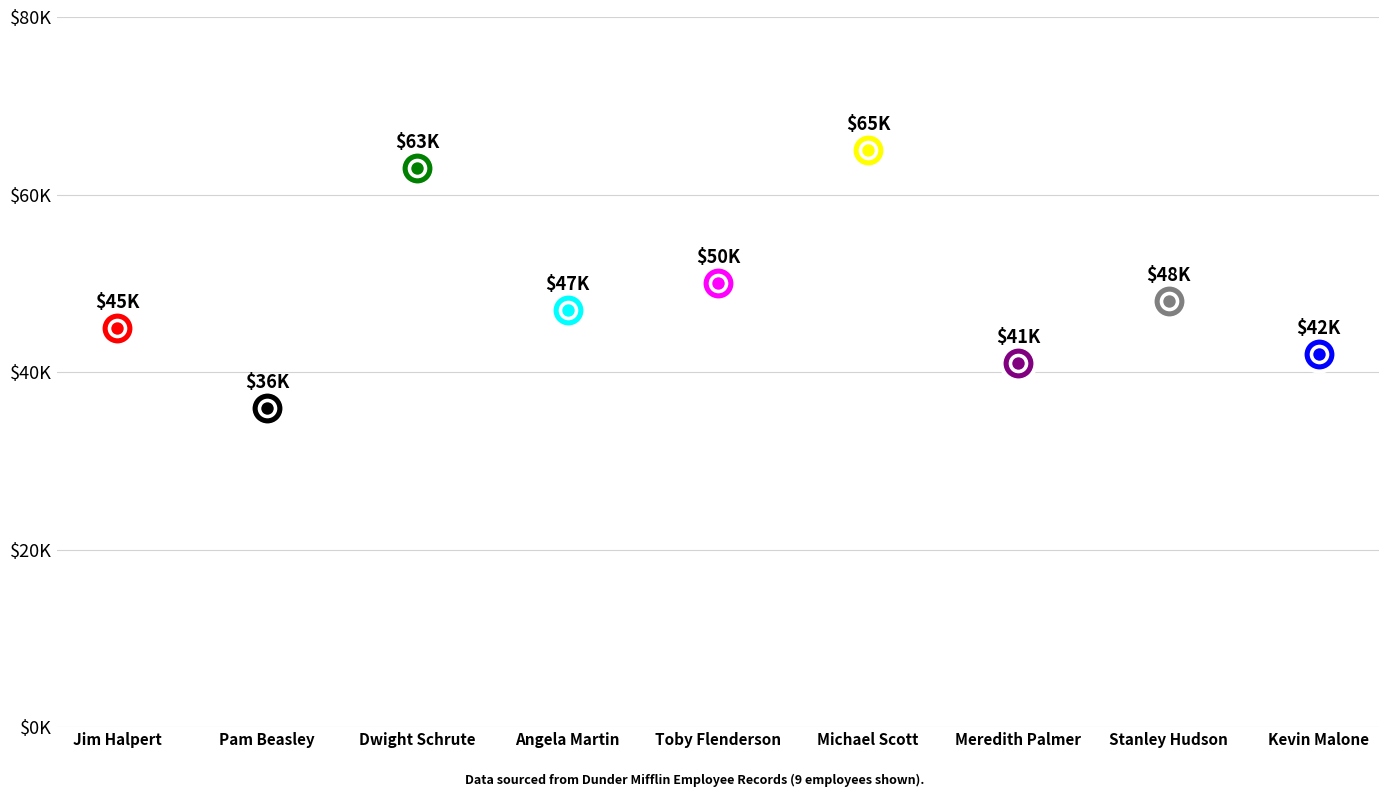

What is the change in value from Angela Martin to Stanley Hudson?

+1000